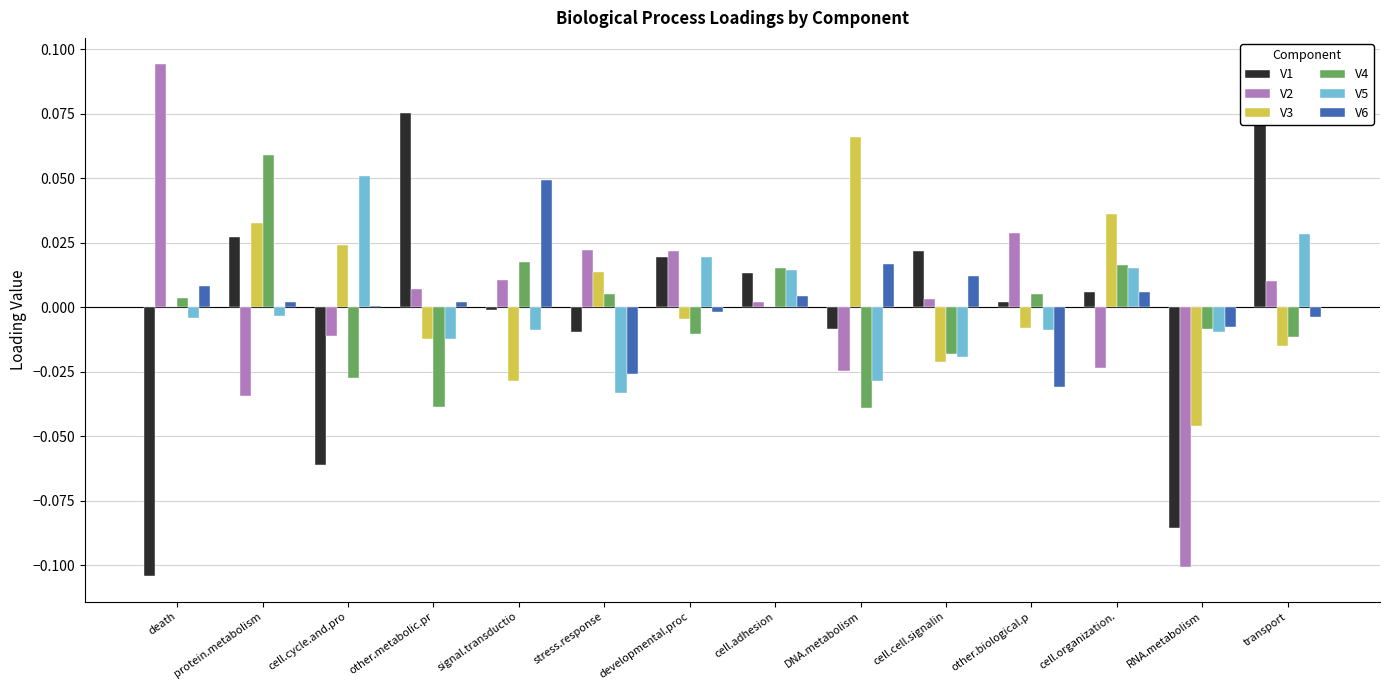

Which series has the largest total across all categories?

V3